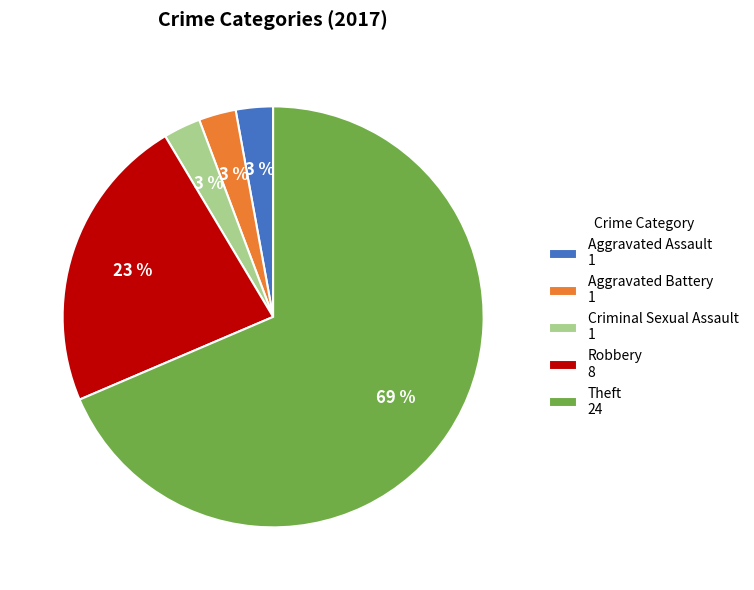

To the nearest percent, what is the combined percentage of Criminal Sexual Assault 1 and Aggravated Battery 1?

6%